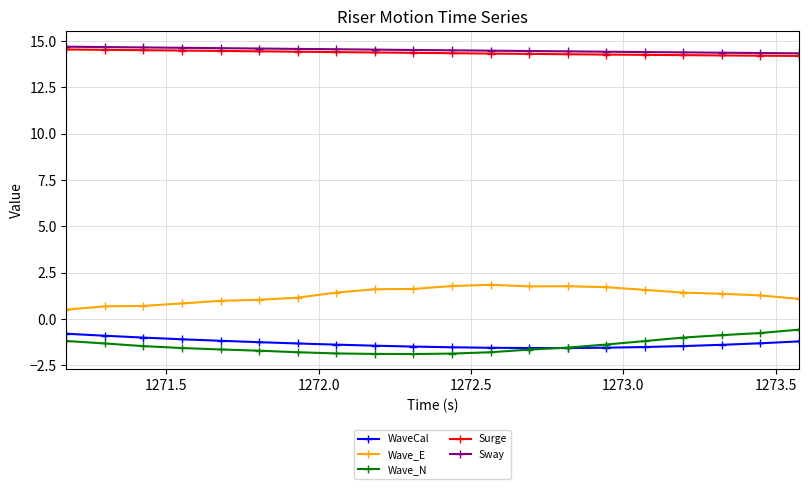

What is the value of the Wave_N point at the 19th from the left?

-0.8